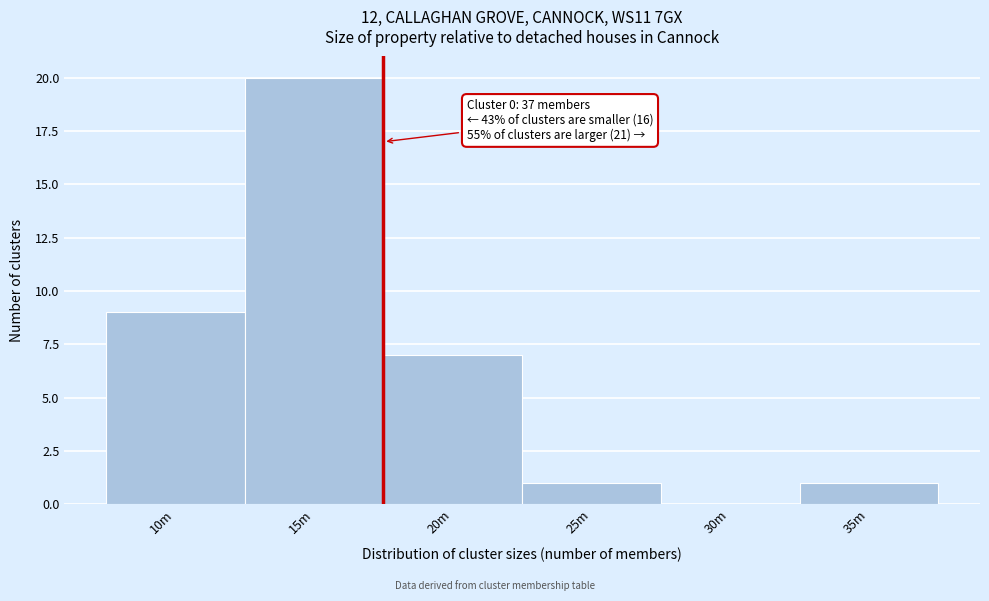

Reading left to right, what are all the values shown in this chart?

10m=9	15m=20	20m=7	25m=1	30m=0	35m=1